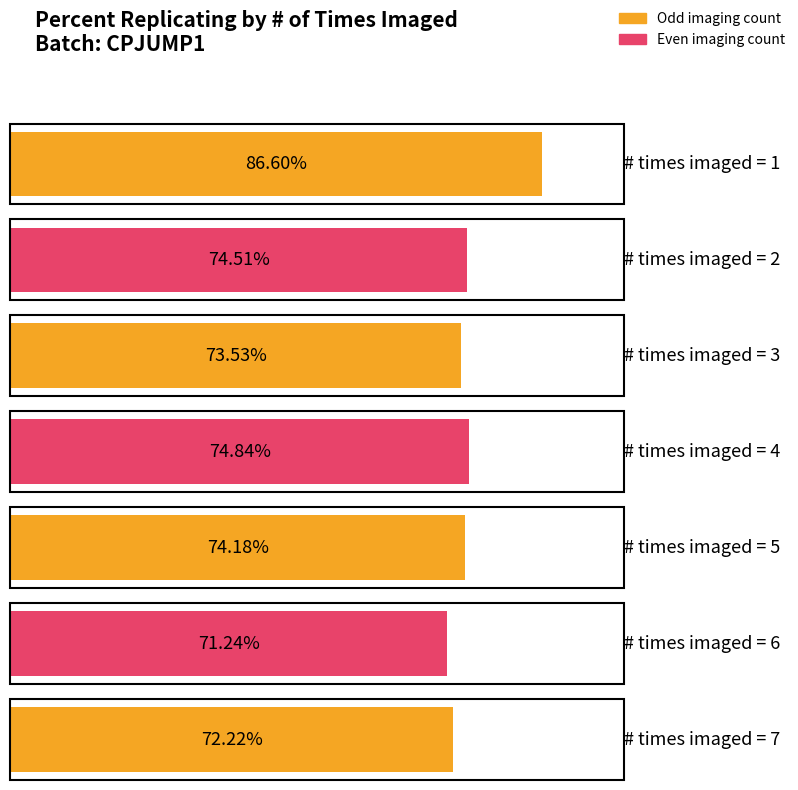

What is the ratio of the value at 1 to the value at 7?

1.2